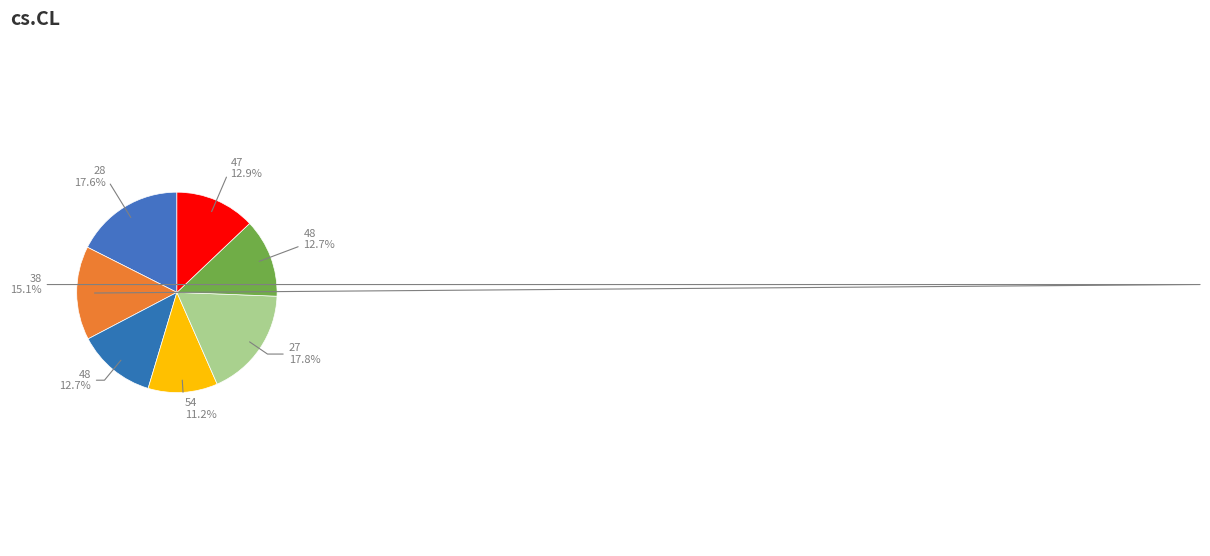

How many slices are in this pie chart?

7